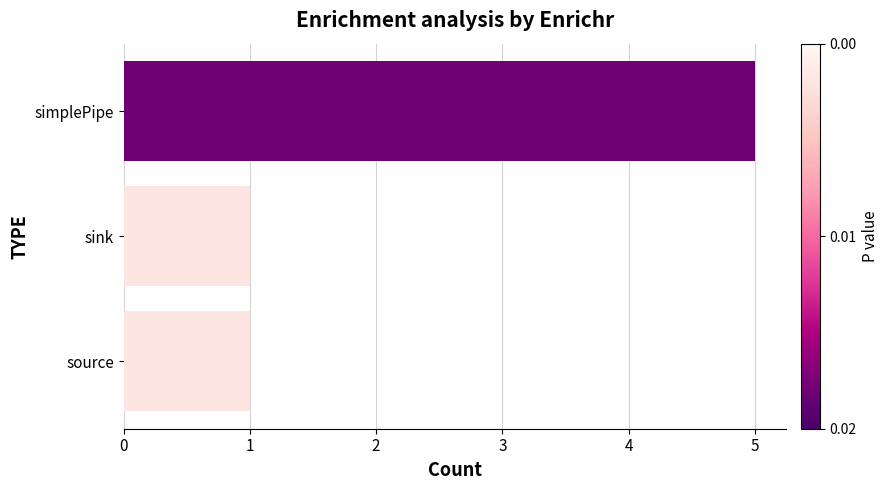

Reading bottom to top, transcribe all the data shown in this chart.

source=1	sink=1	simplePipe=5